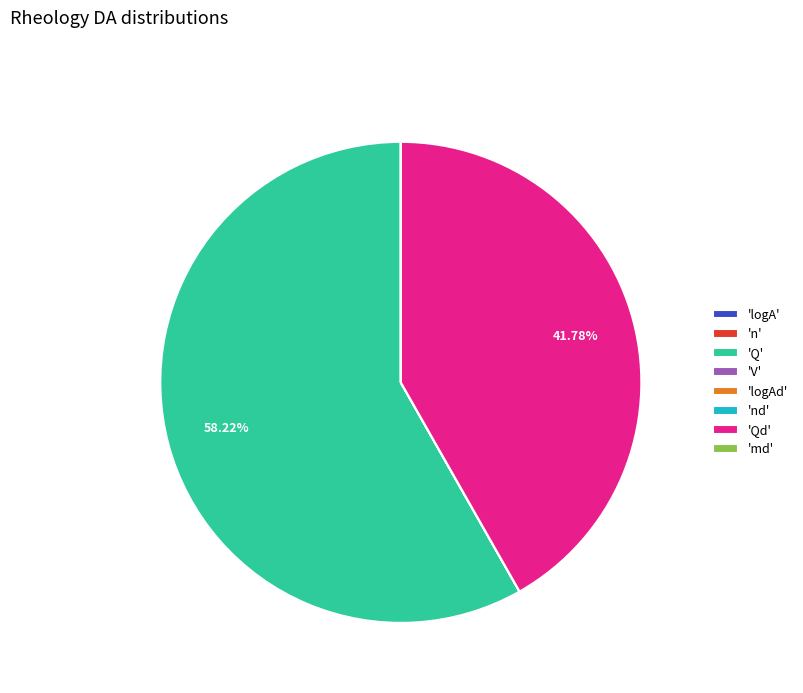

Which category has the biggest portion of the pie?

'Q'